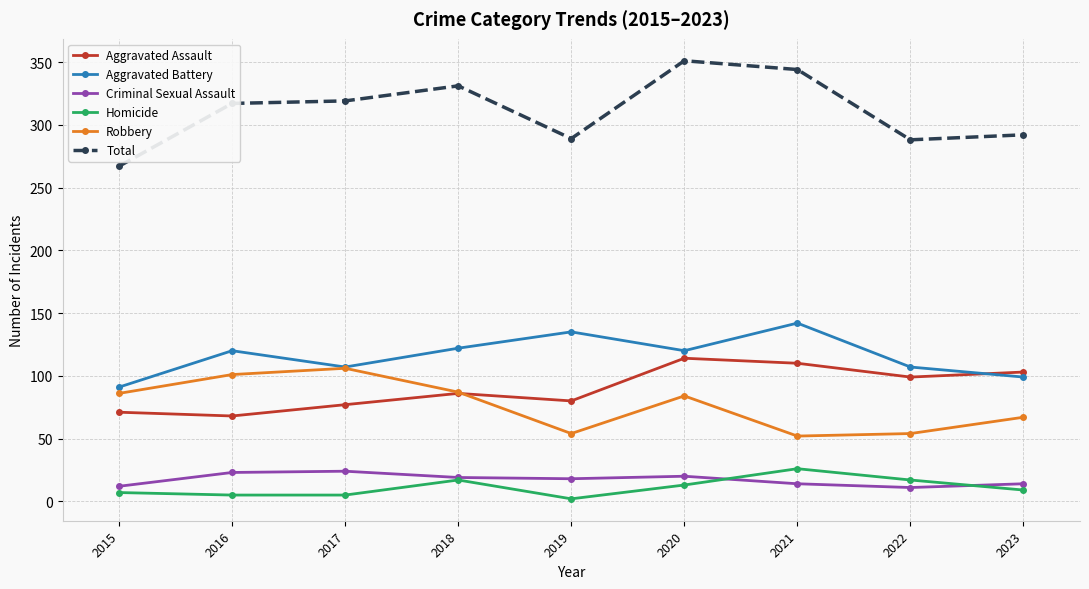

Which series has the widest spread of values?

Total